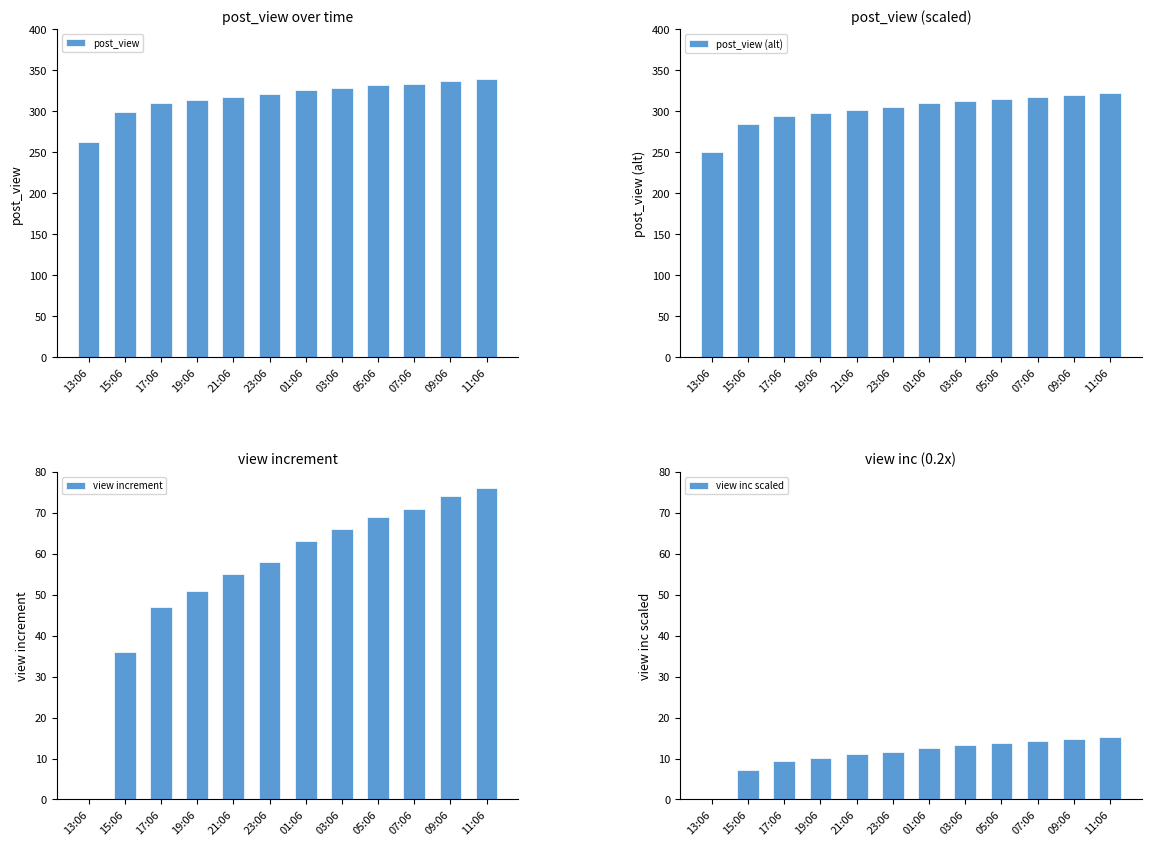

What is the sum of the post_view values at 21:06 and 01:06?

644